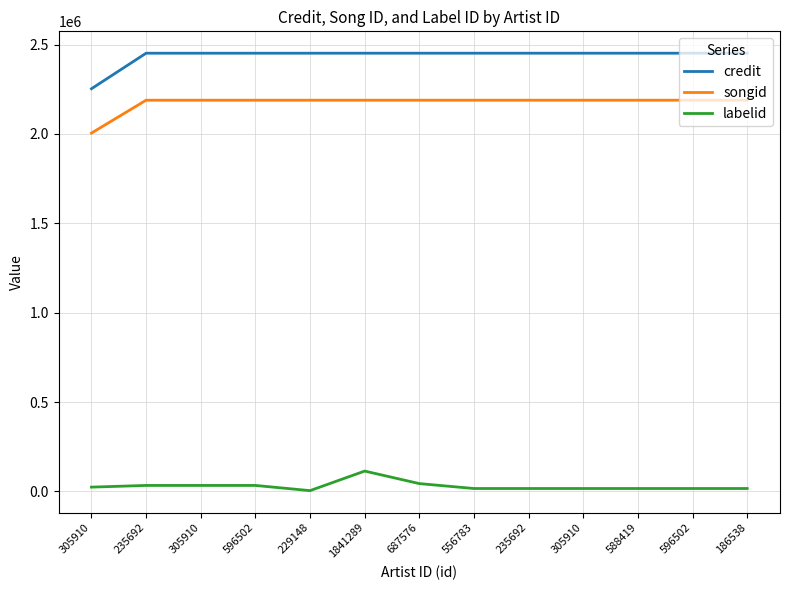

Reading right to left, what are all the values shown in this chart?

credit: 2451591	2451591	2451591	2451591	2451591	2451590	2451589	2451586	2451564	2451561	2451561	2451561	2252761
songid: 2188669	2188669	2188669	2188669	2188669	2188668	2188666	2188664	2188654	2188649	2188649	2188649	2004732
labelid: 16526	16526	16526	16526	16526	16526	43978	114074	4634	33722	33722	33722	24278